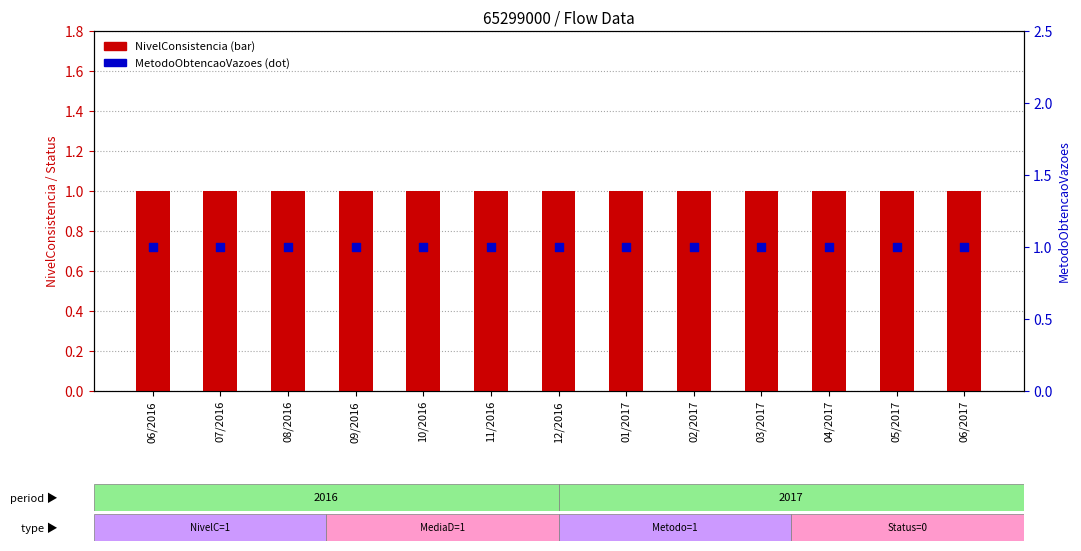

Is the value of MetodoObtencaoVazoes at 08/2016 greater than the value of MaximaStatus at 09/2016?

Yes